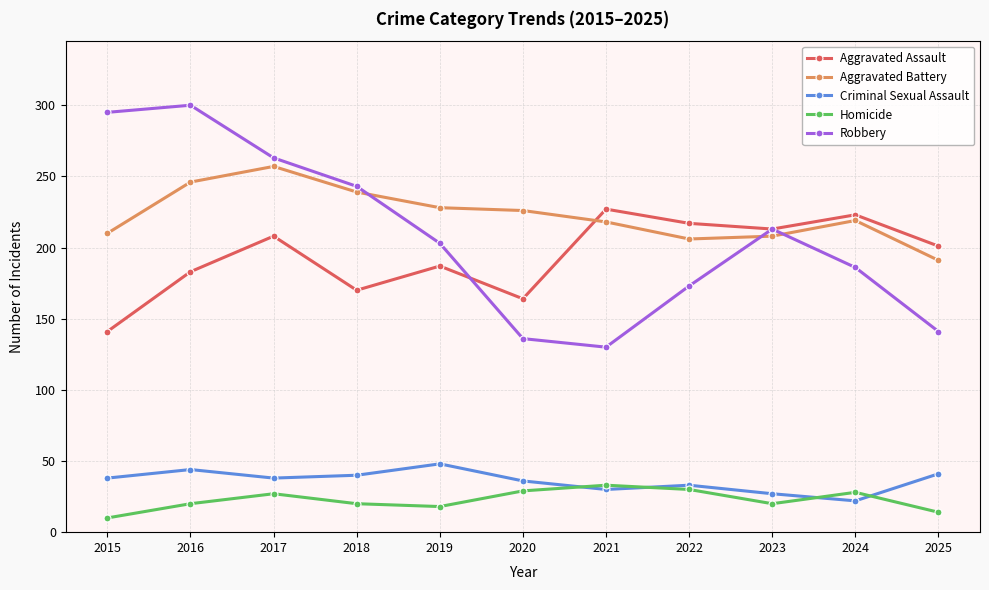

Read the Aggravated Battery value at 2021.

218